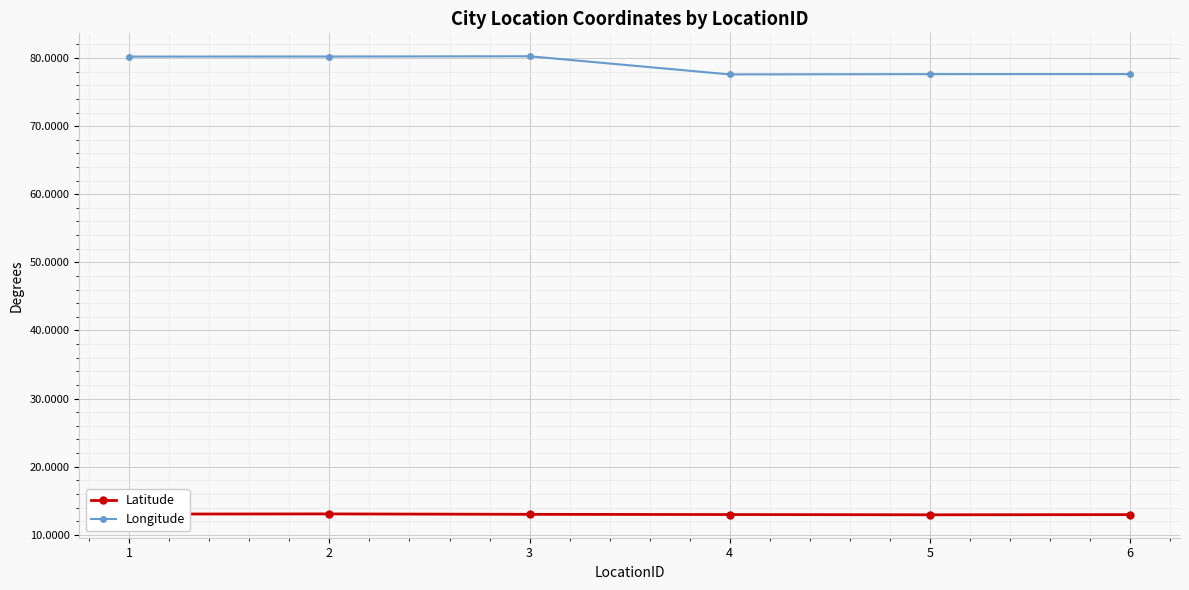

Rank the series at 6 from lowest to highest value.

Latitude, Longitude